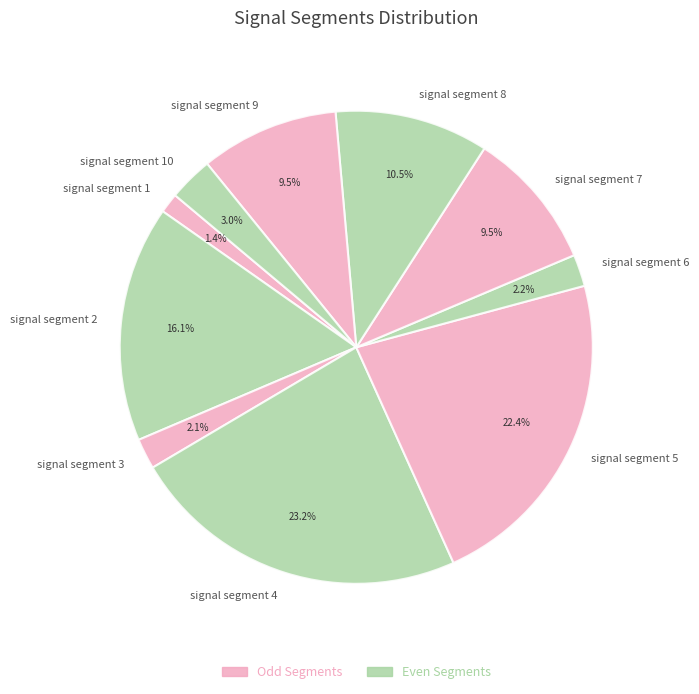

Count the number of slices in the pie.

10